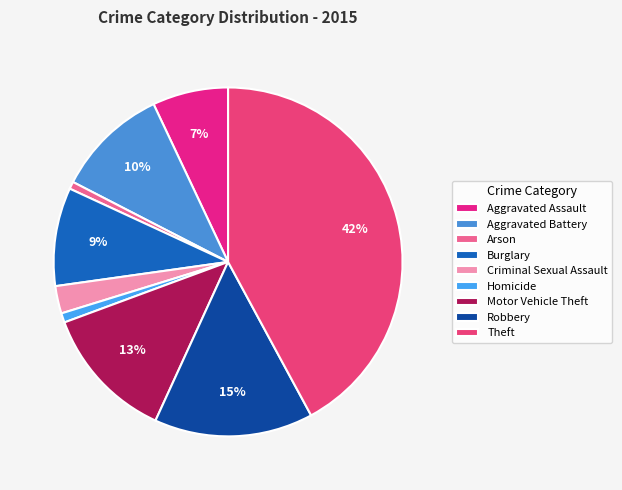

Count the number of slices in the pie.

9